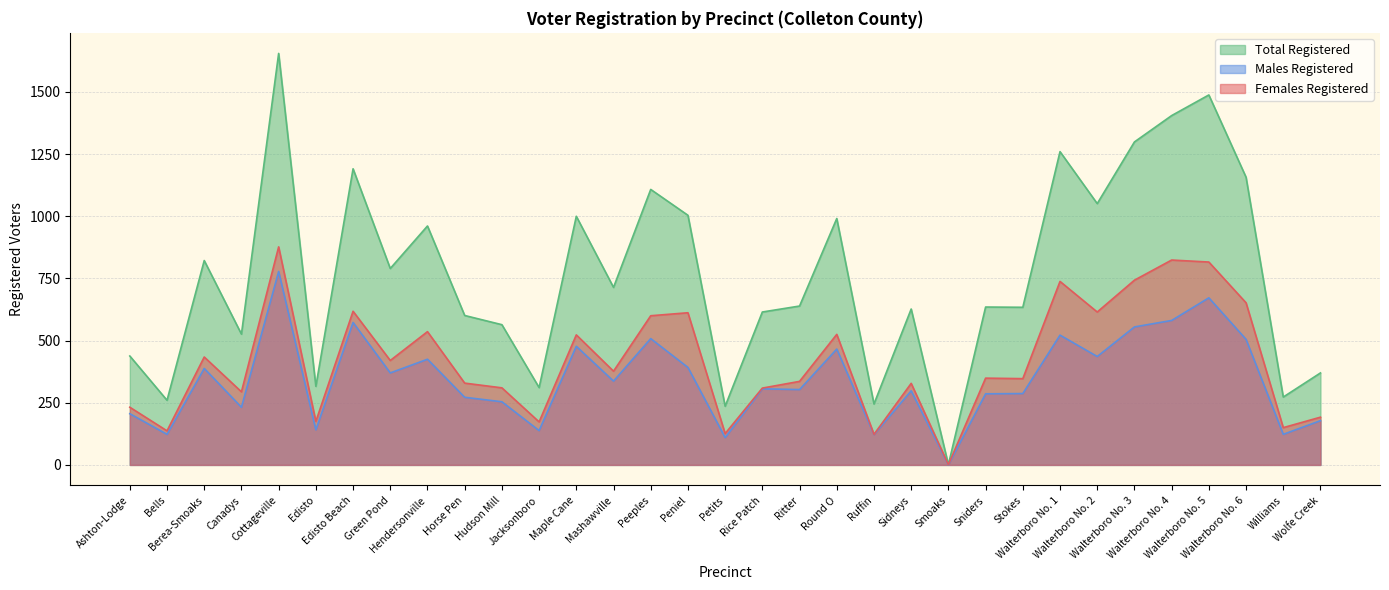

How many distinct data groups are displayed?

3